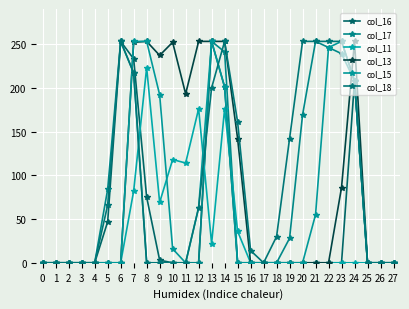

What is the spread (max minus min) of values at 10?

252